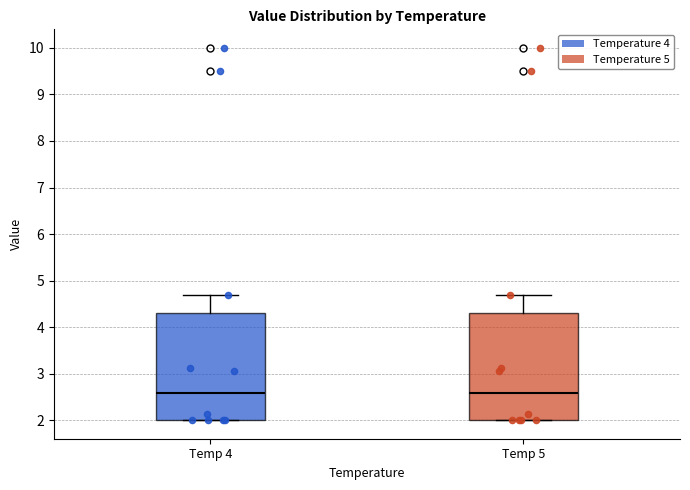

Reading left to right, read every box against the y-axis: the position of its median line, the range the box covers, and the ends of its whiskers. The values are not printed on the chart, so give them approximately, as read against the axis.

Temp 4: median 2.6, box 2.0 to 4.3, whiskers 2.0 to 4.7
Temp 5: median 2.6, box 2.0 to 4.3, whiskers 2.0 to 4.7